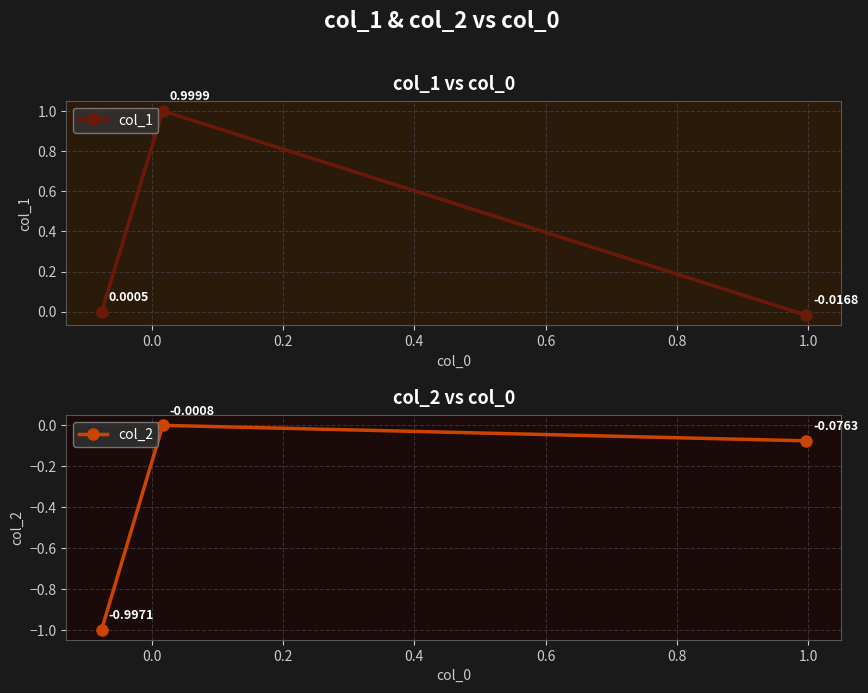

The value of col_1 at 0.0 is 0.7. True or false?

False